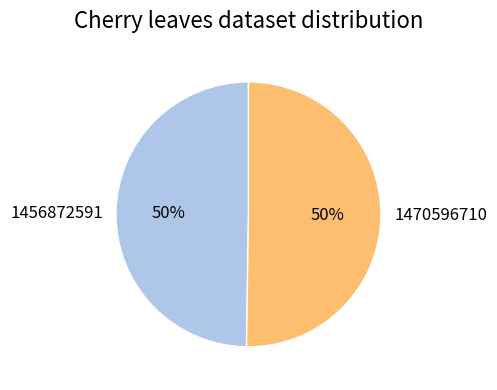

Do 1456872591 and 1470596710 together represent more than half of the pie?

Yes